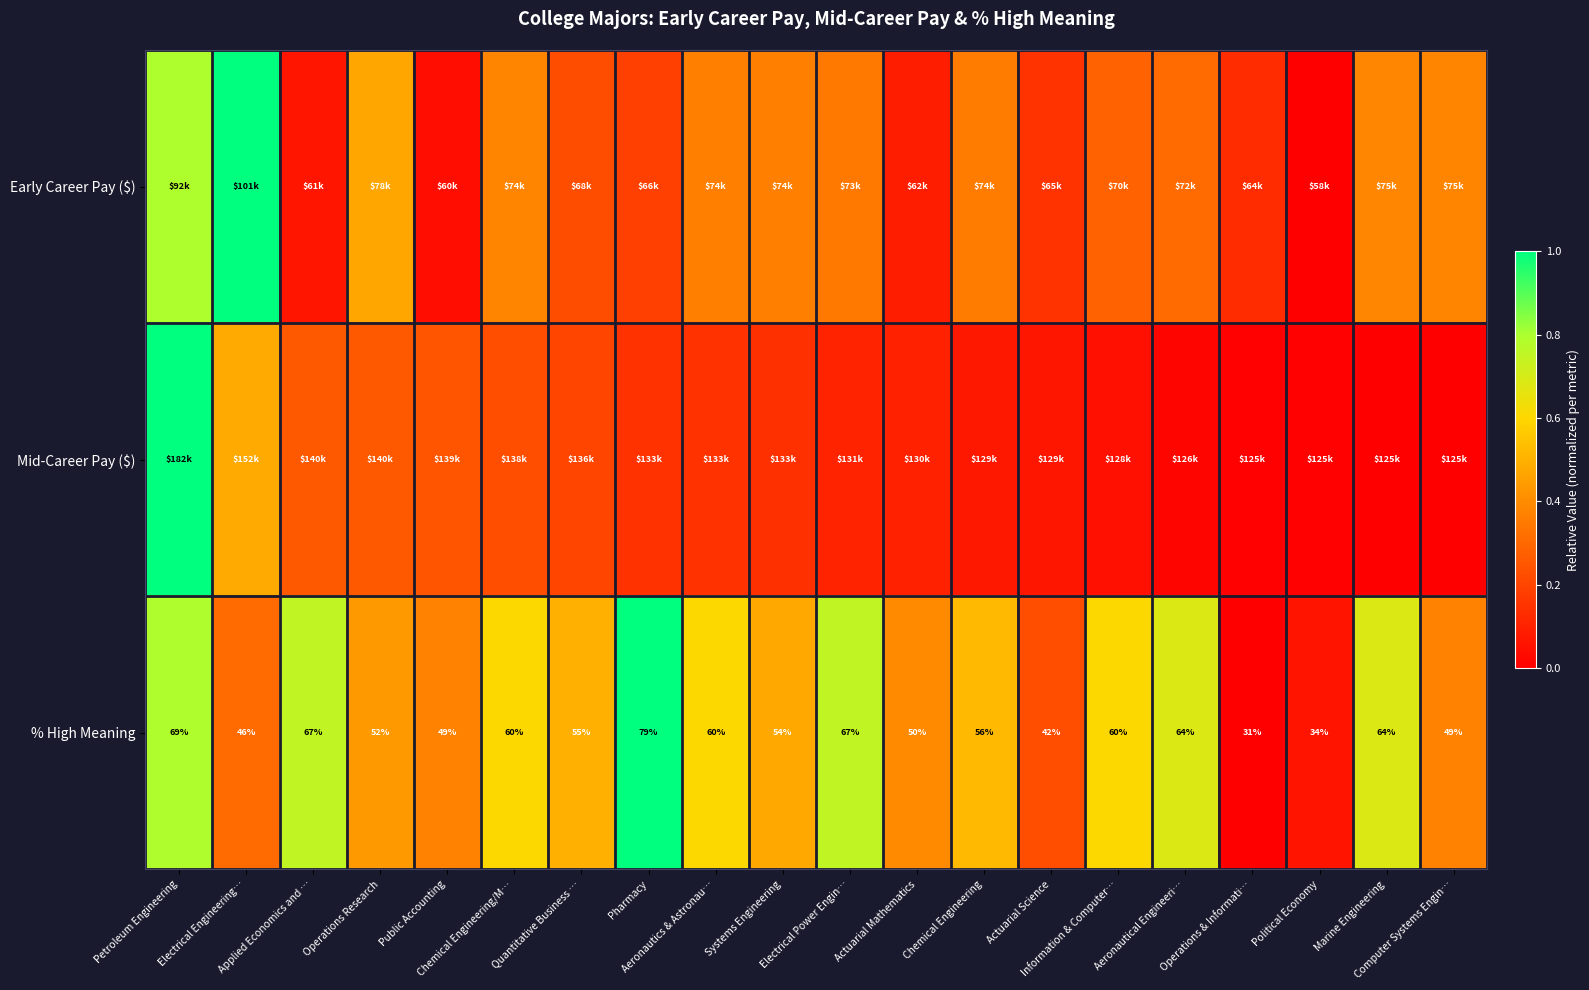

At which label does % High Meaning reach its peak?

Pharmacy